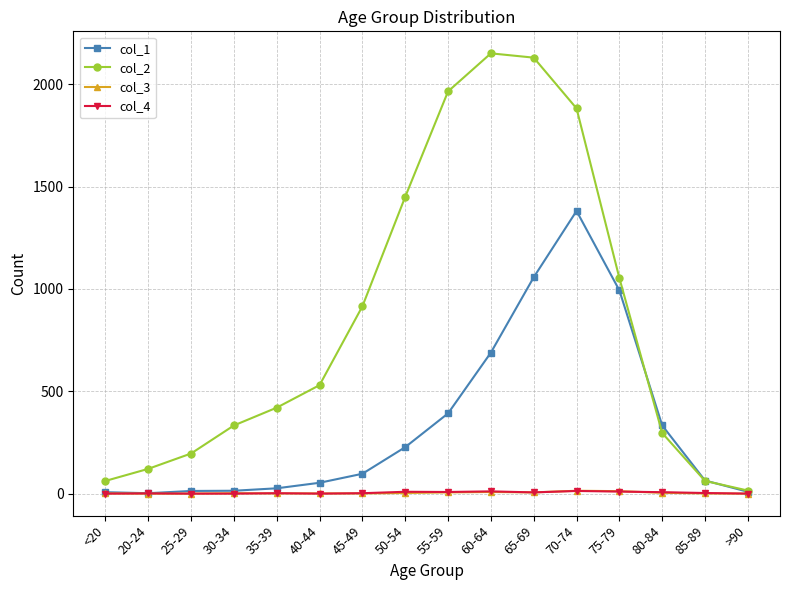

The col_2 series shows 482 at 80-84. True or false?

False